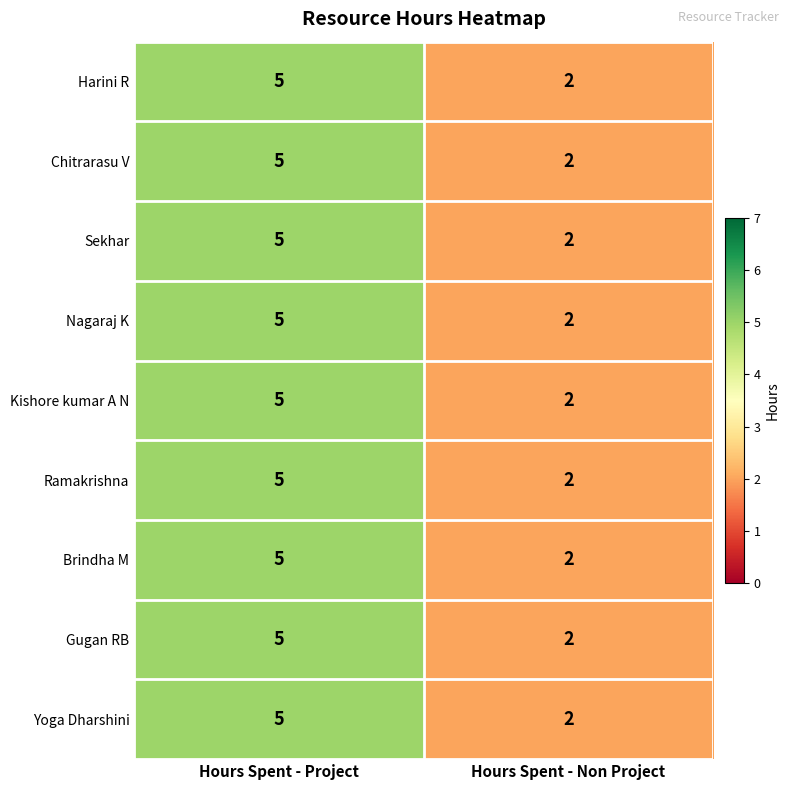

Which label corresponds to the largest value in the chart?

Hours Spent - Project